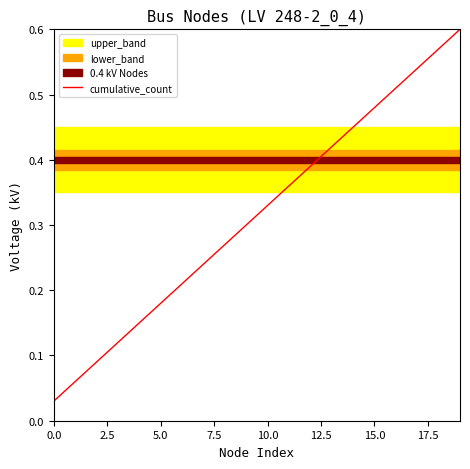

What is the average value?

0.3